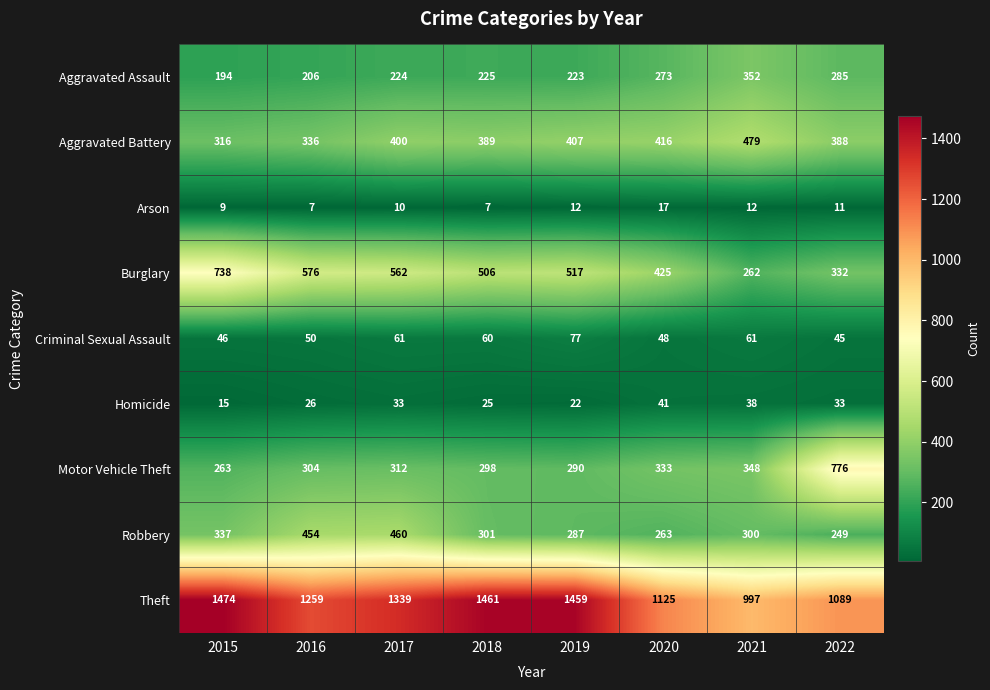

How many data points does each series have?

8